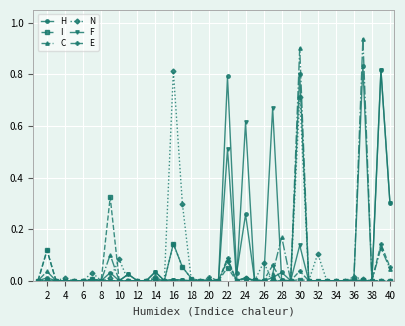

Which series has the largest range (max minus min)?

C